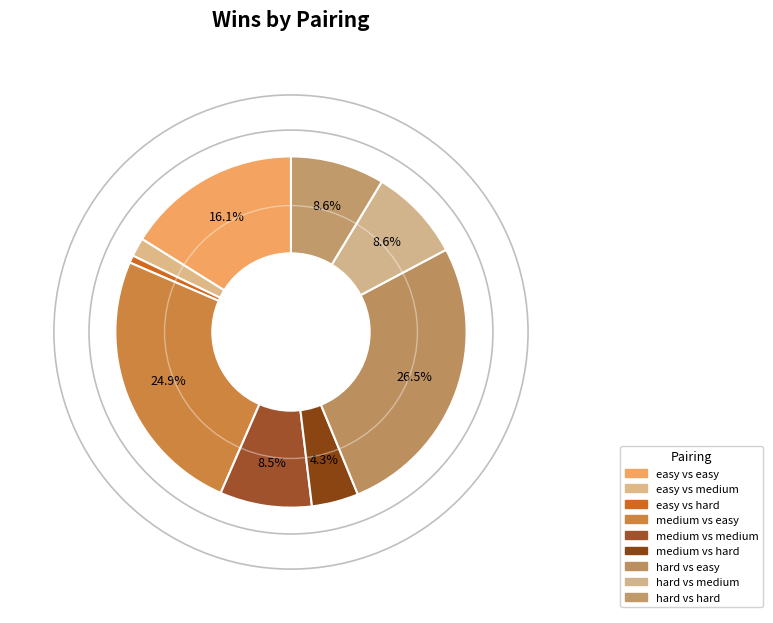

What is the smallest slice in the pie chart?

easy vs hard